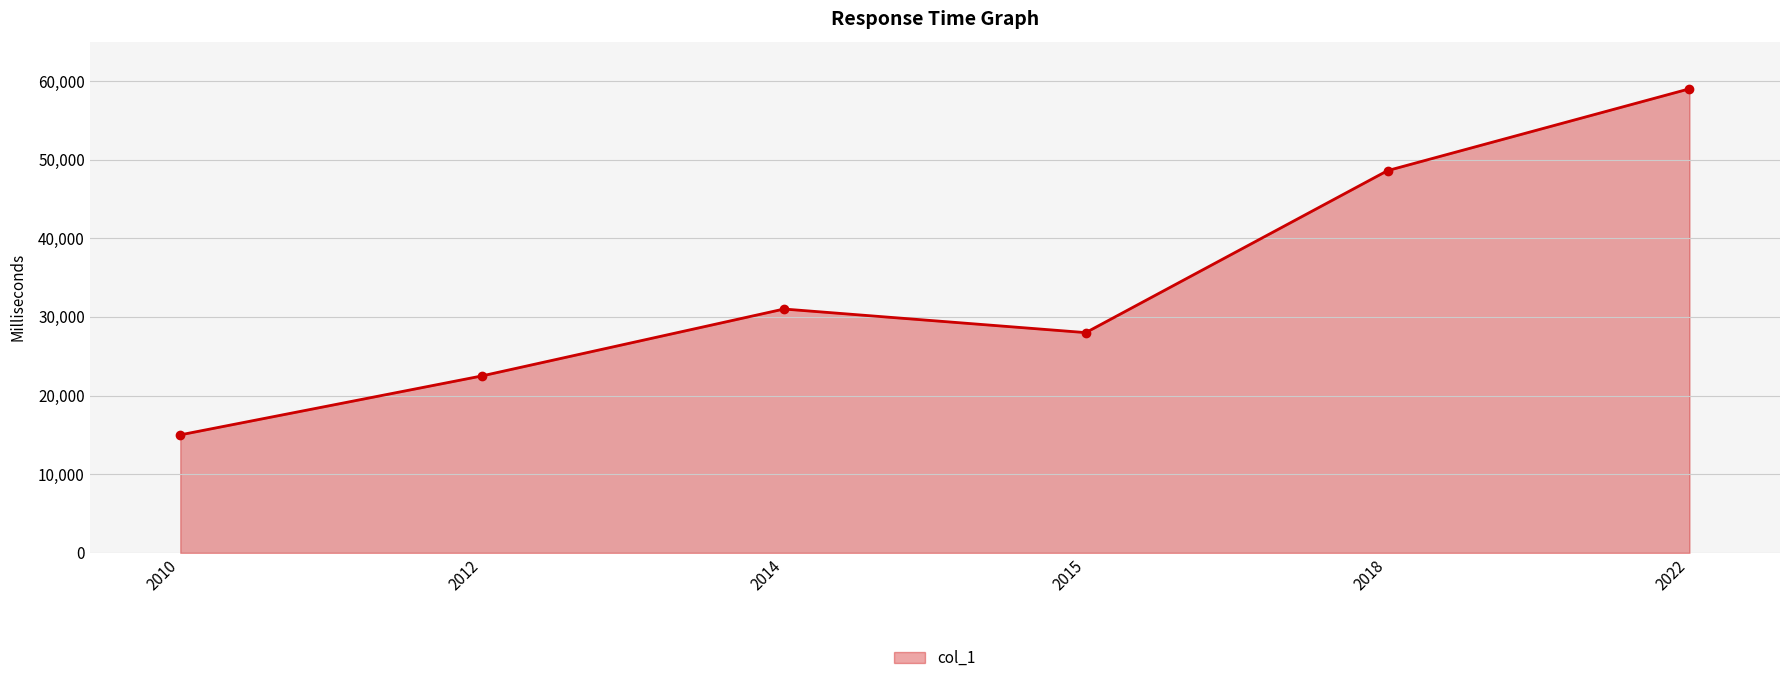

How many lines are shown in the chart?

1